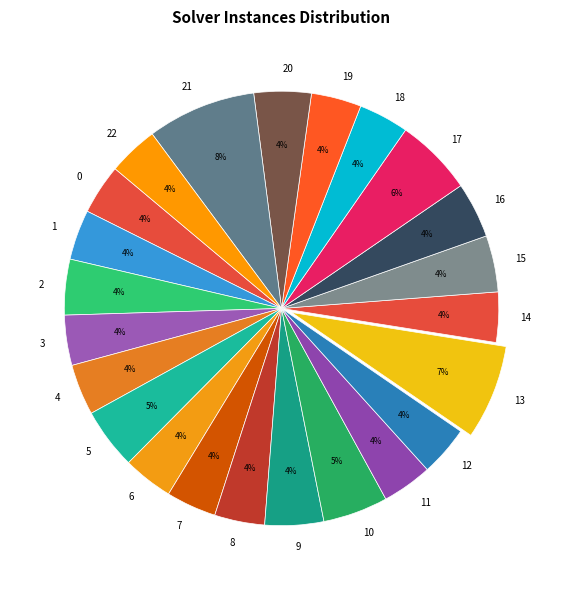

To the nearest percent, what portion does 18 represent?

4%